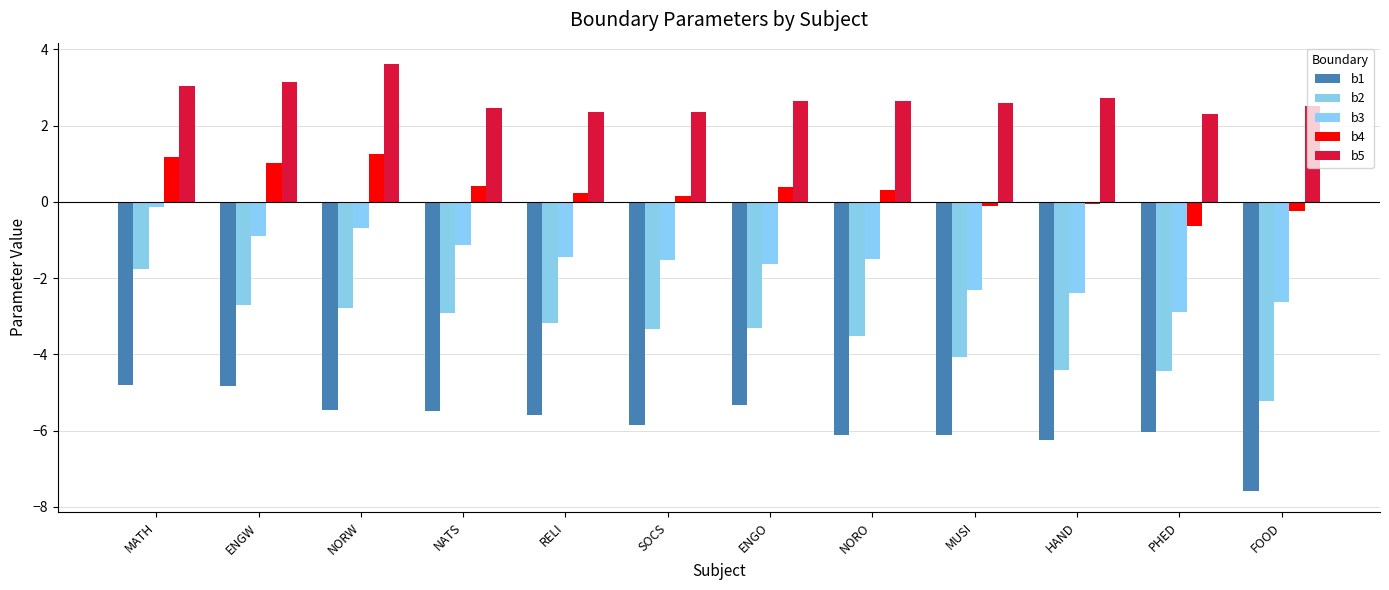

What is the total value across all series at PHED?

-11.7